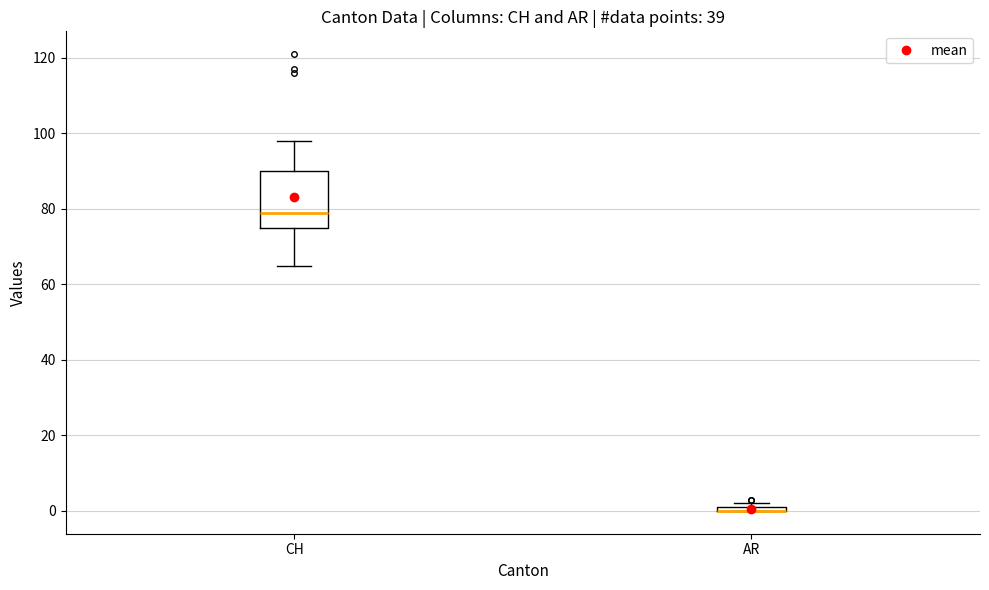

Where does the median line of the box for CH sit on the y-axis? The values are not printed on the chart, so give them approximately, as read against the axis.

80